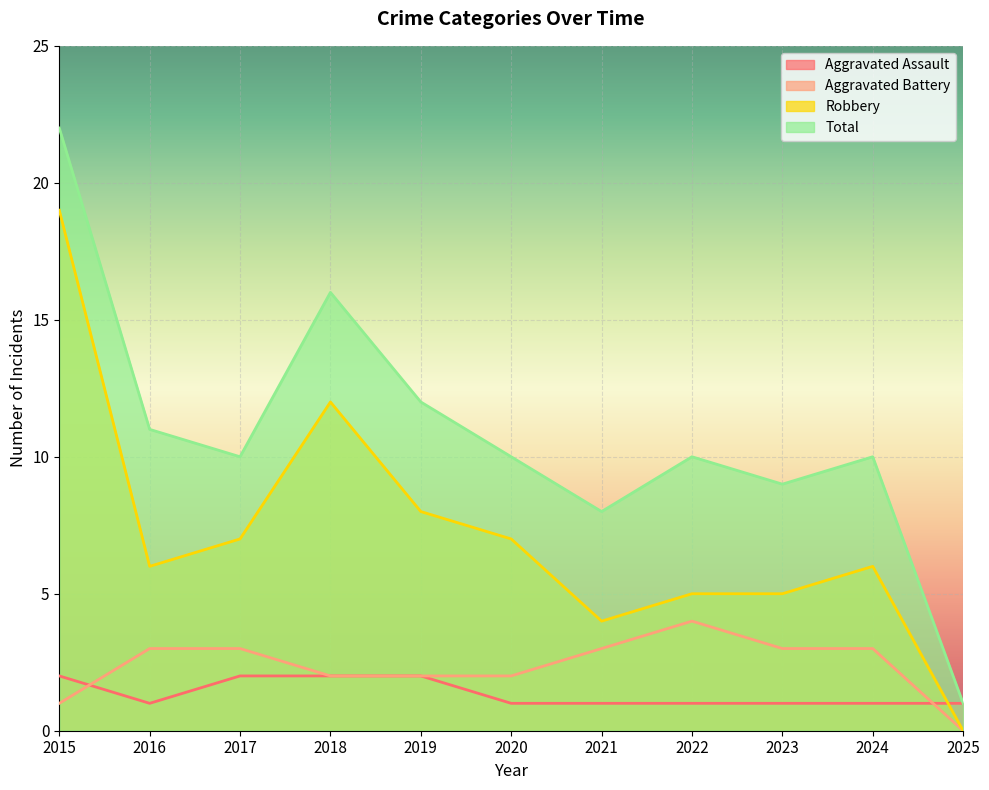

Is the value of Robbery at 2023 greater than the value of Aggravated Battery at 2025?

Yes